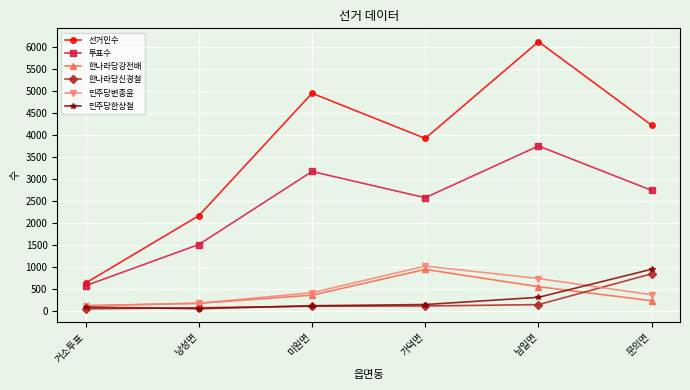

What is the smallest value displayed?

39